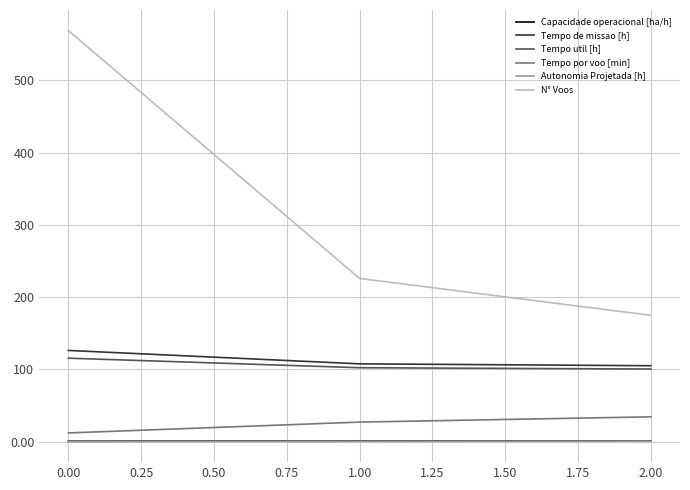

Which series has the largest total across all categories?

N° Voos